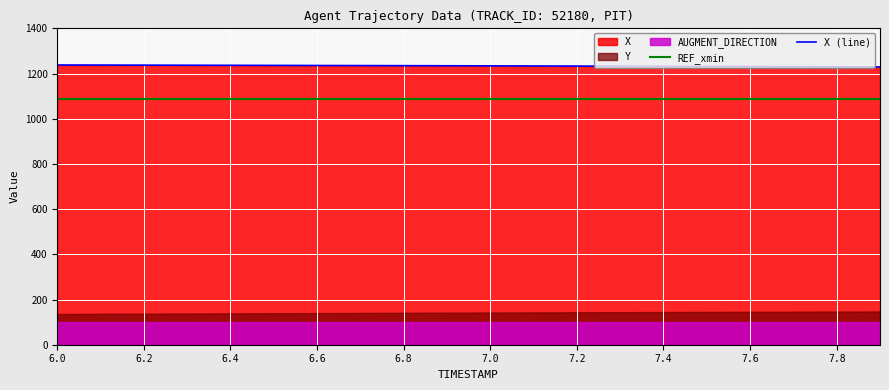

The value of REF_xmin at 6.4 is 1088.5. True or false?

True